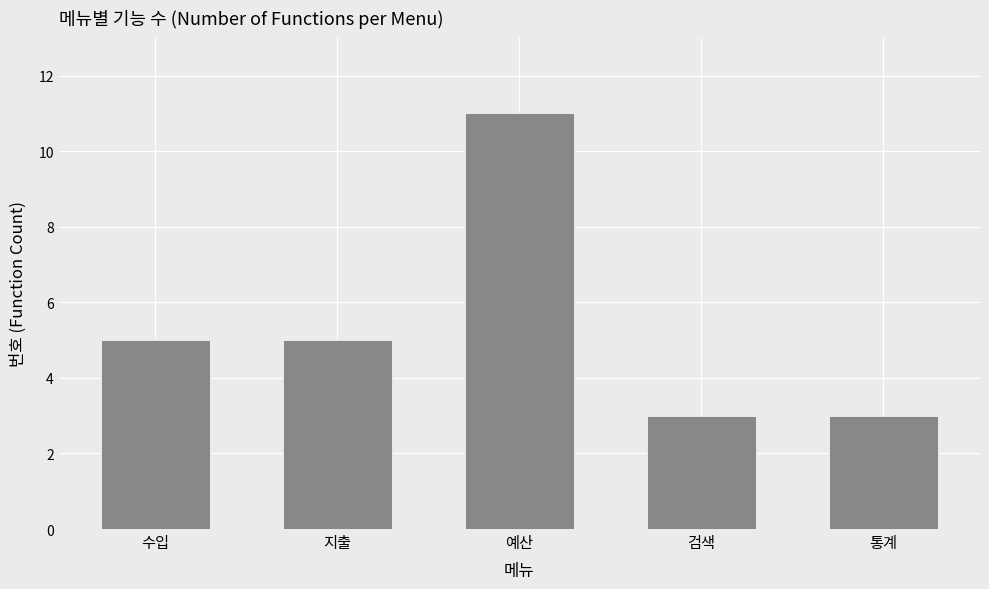

What is the label of the 5th bar from the left?

통계